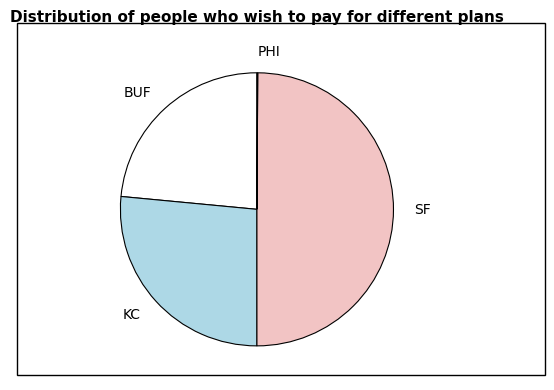

True or false: SF accounts for 50% of the total.

True